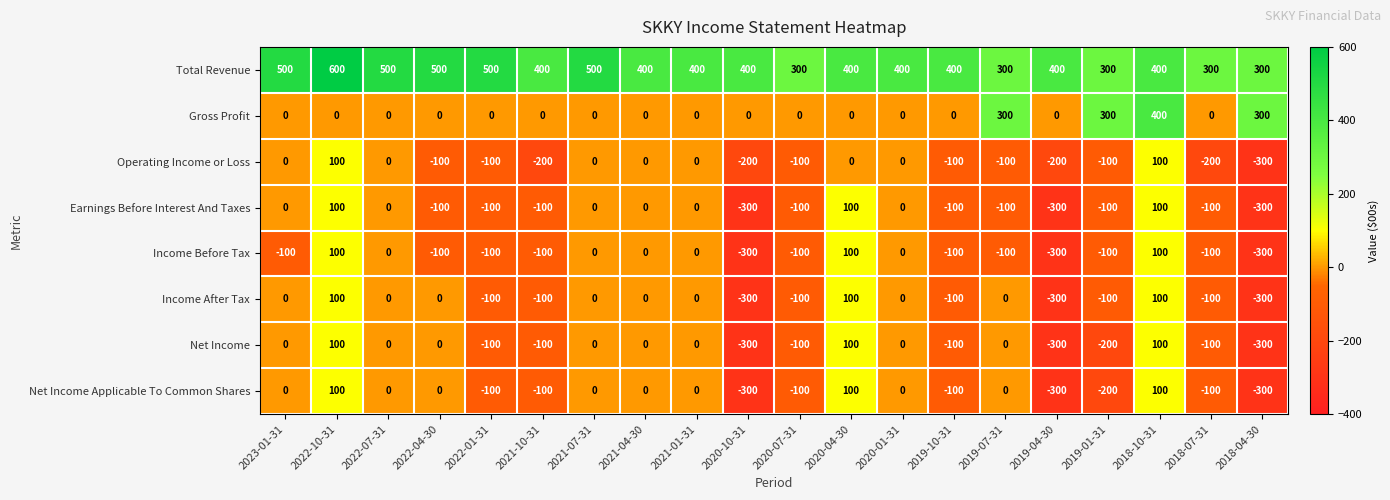

What is the sum of all Net Income values?

-1300